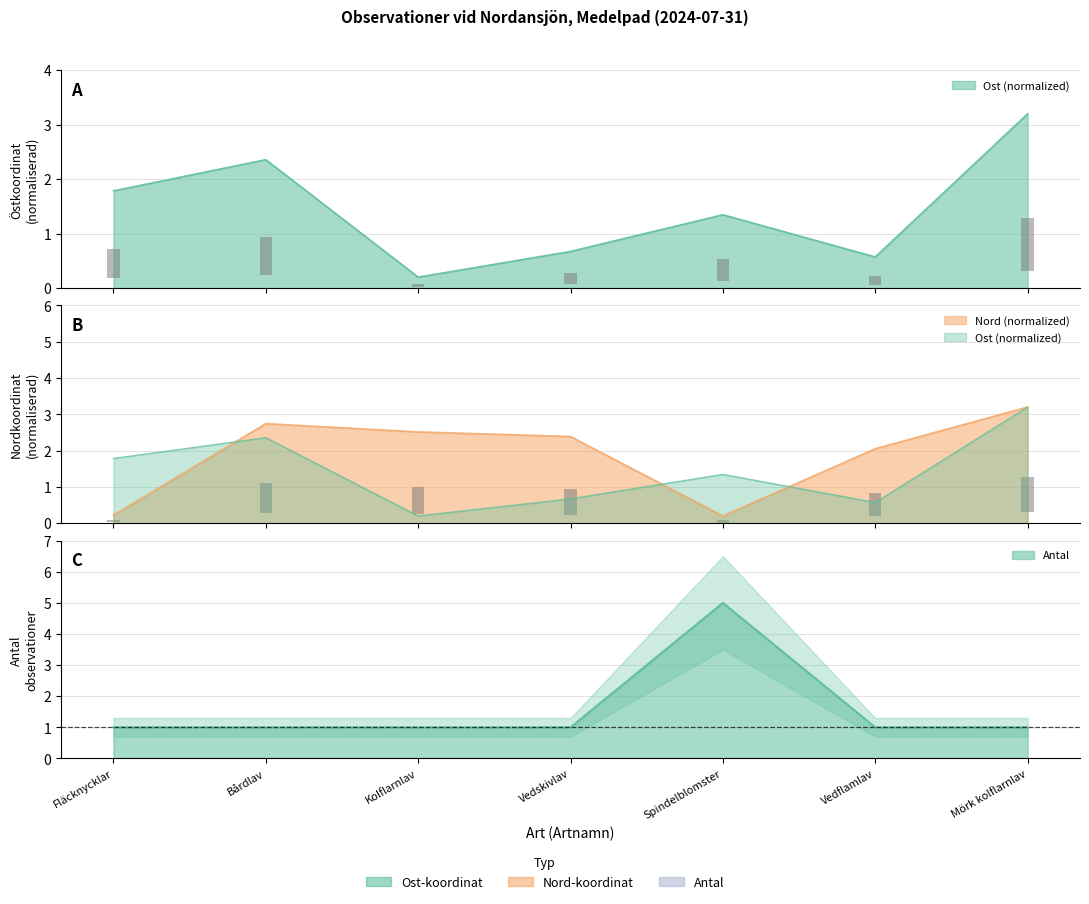

Read the Ost value at Vedflamlav.

0.6